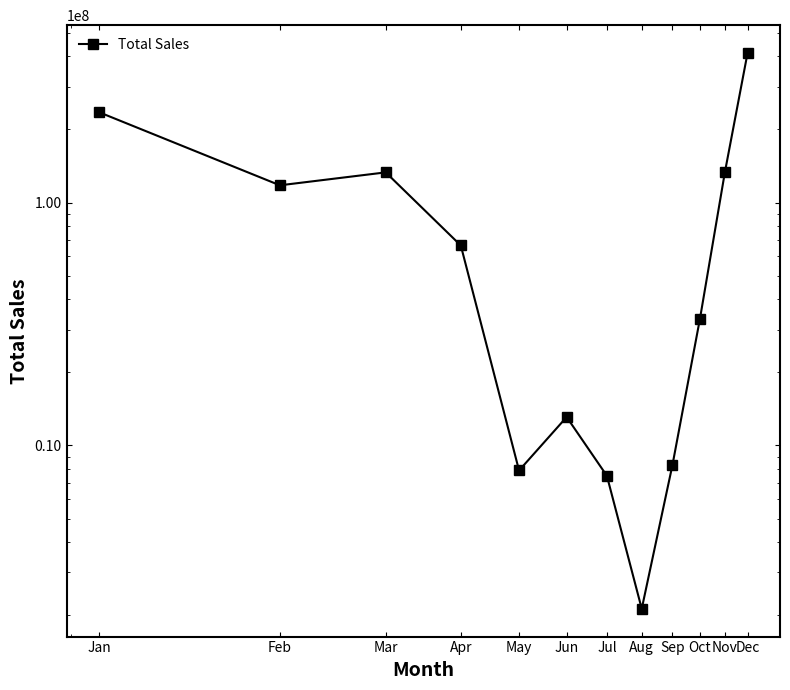

What is the greatest value displayed?

412858880